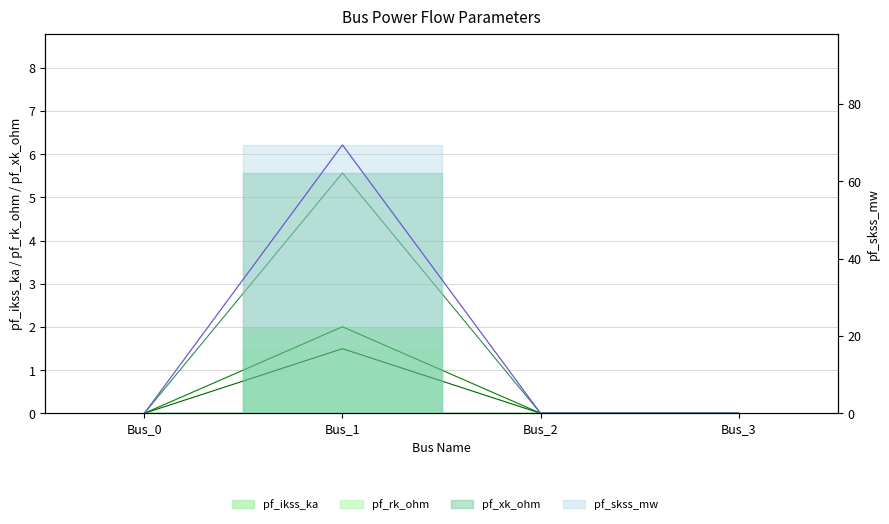

At which category is the sum across all series the highest?

Bus_1